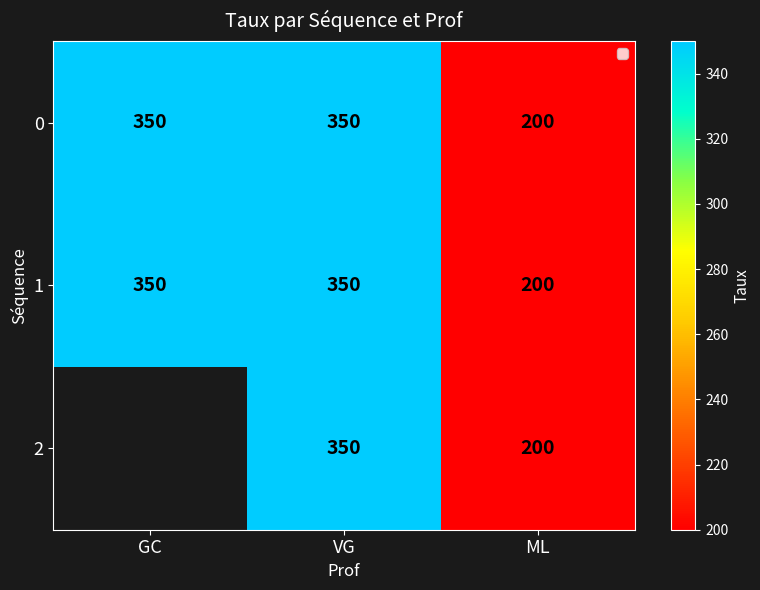

The 0 series shows 320 at ML. True or false?

False